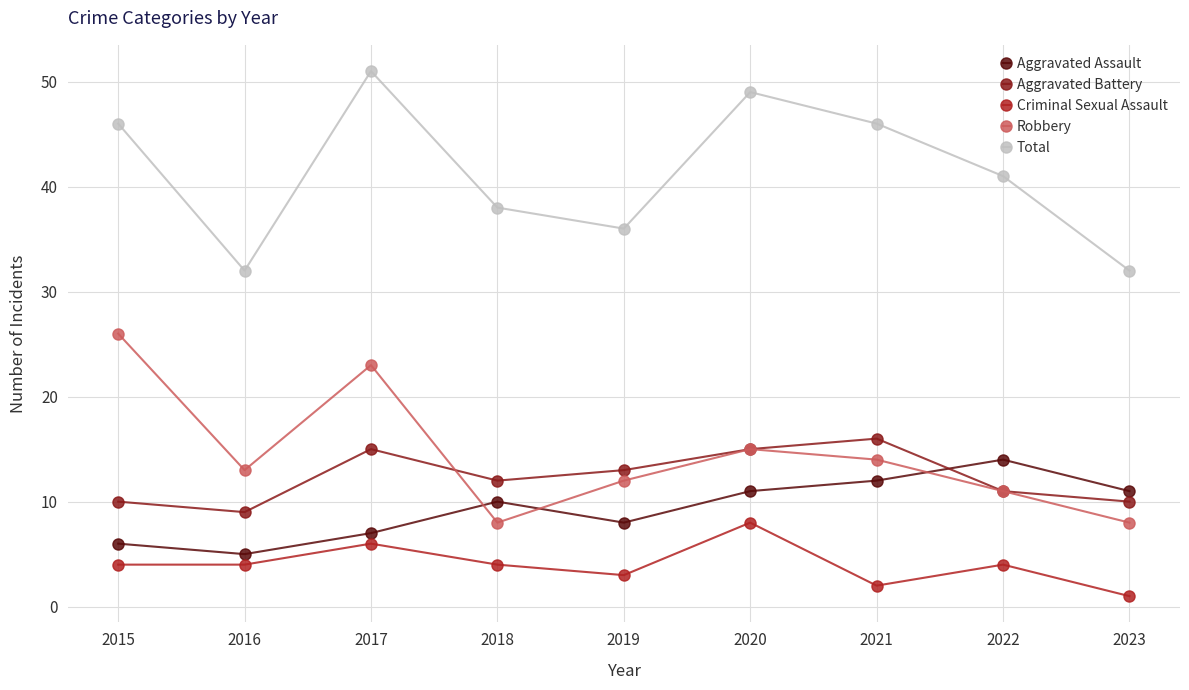

True or false: Robbery and Aggravated Assault cross at least once.

True